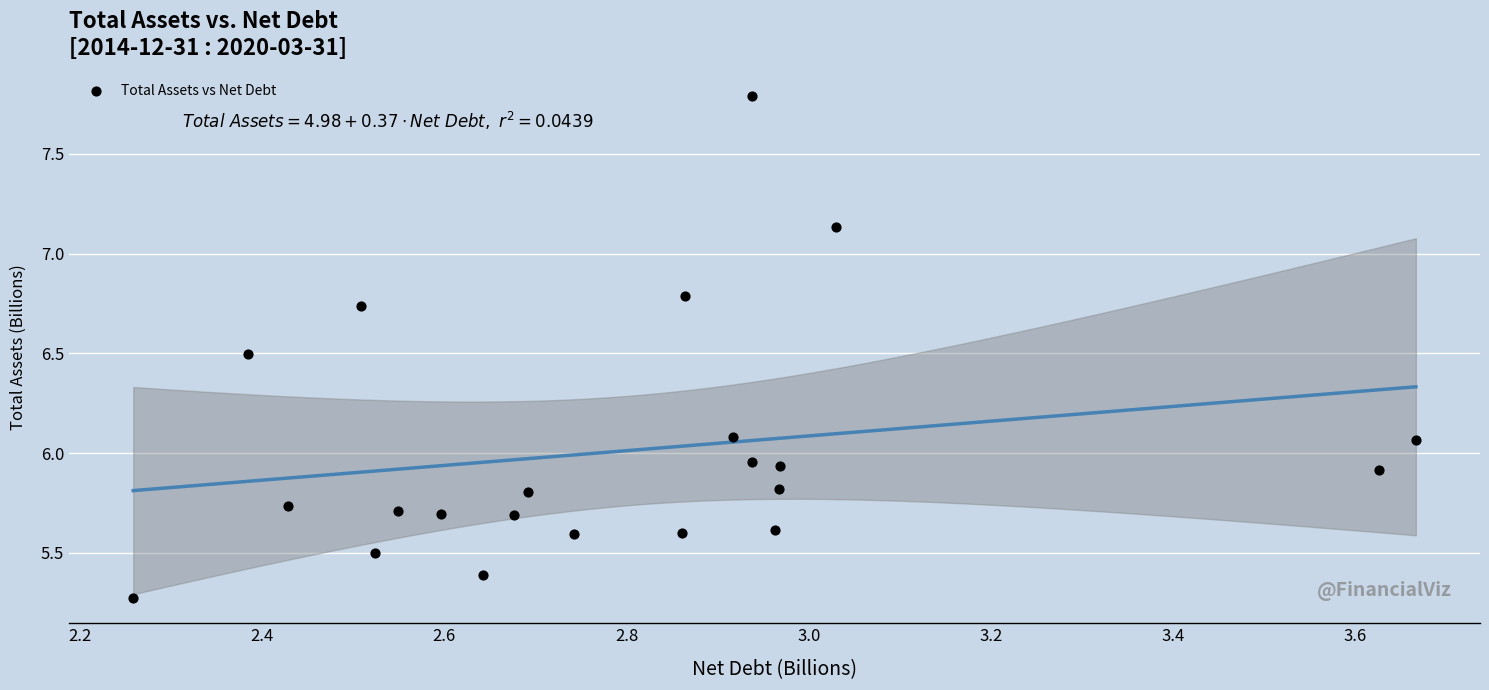

What is the range of X values (max minus min)?

1.4